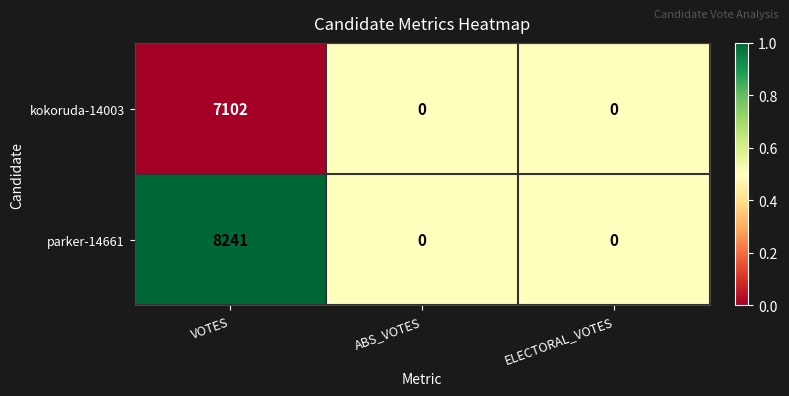

Which series has the largest total across all categories?

parker-14661